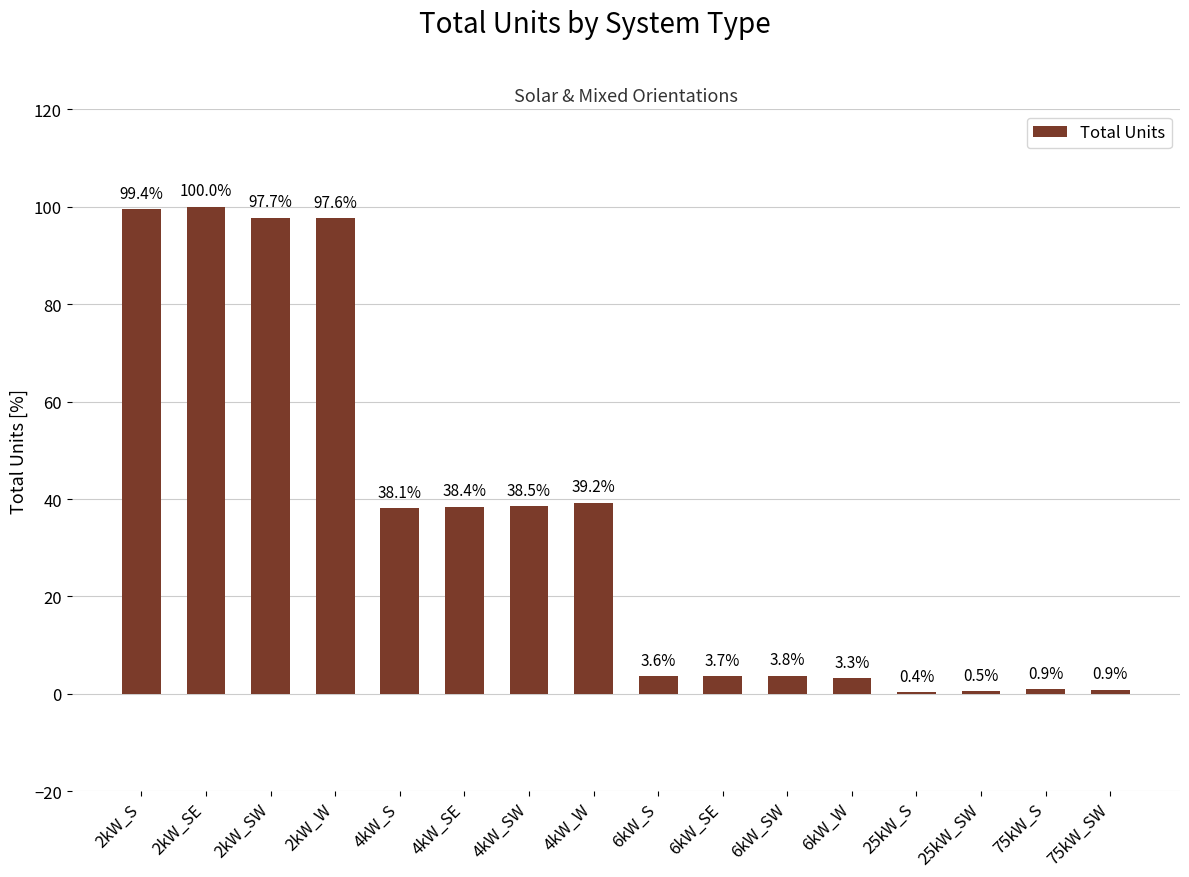

The chart shows a value of 38.4 at 4kW_SE. True or false?

True